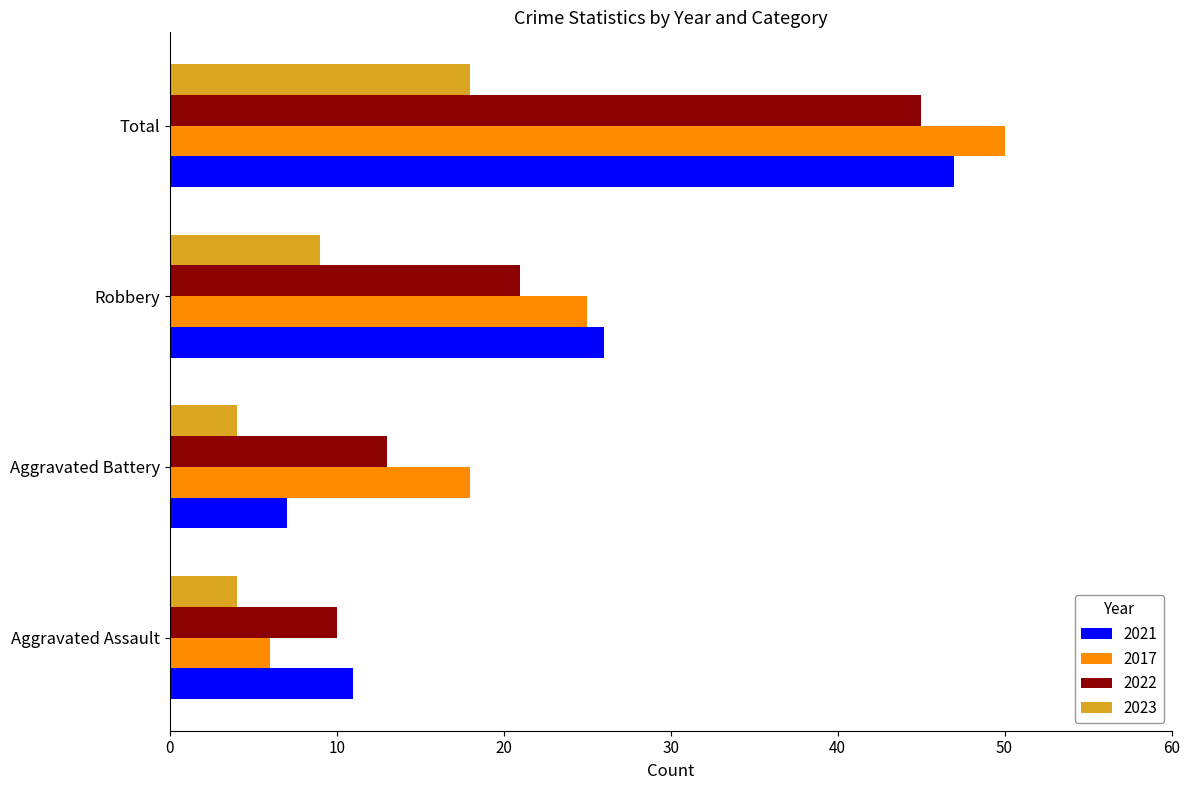

How many distinct data groups are displayed?

4